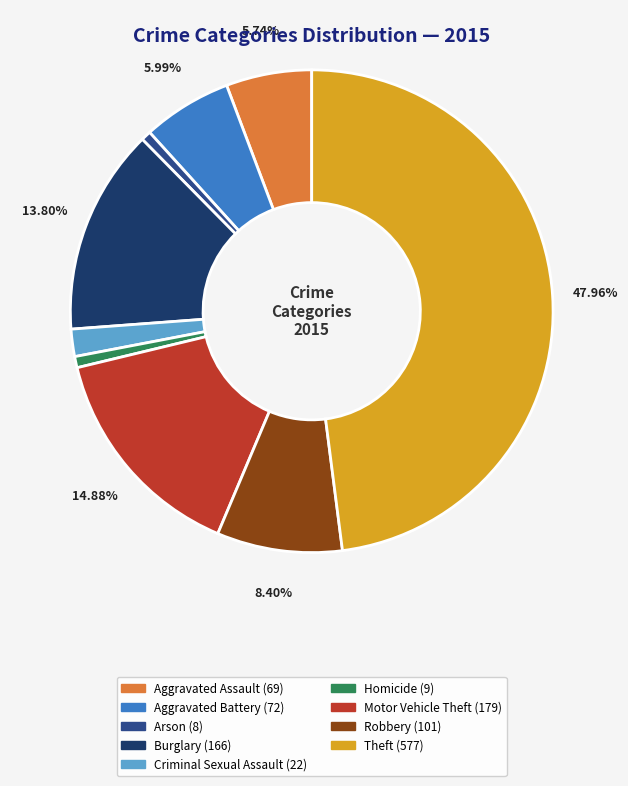

The Motor Vehicle Theft slice represents 15% of the pie. True or false?

True